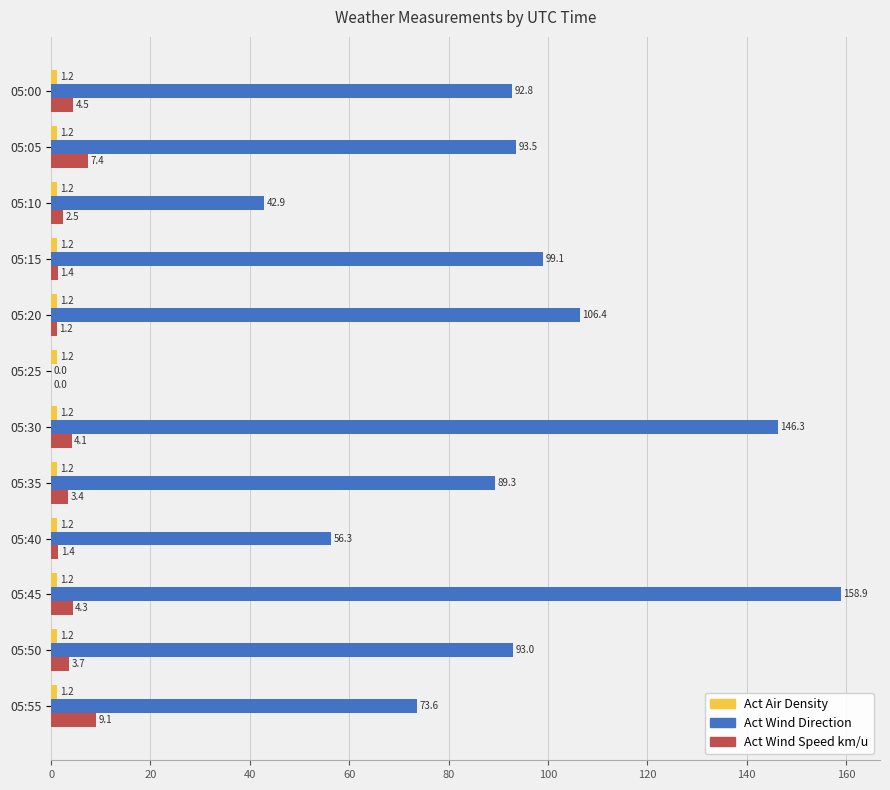

Which series has the widest spread of values?

Act Wind Direction